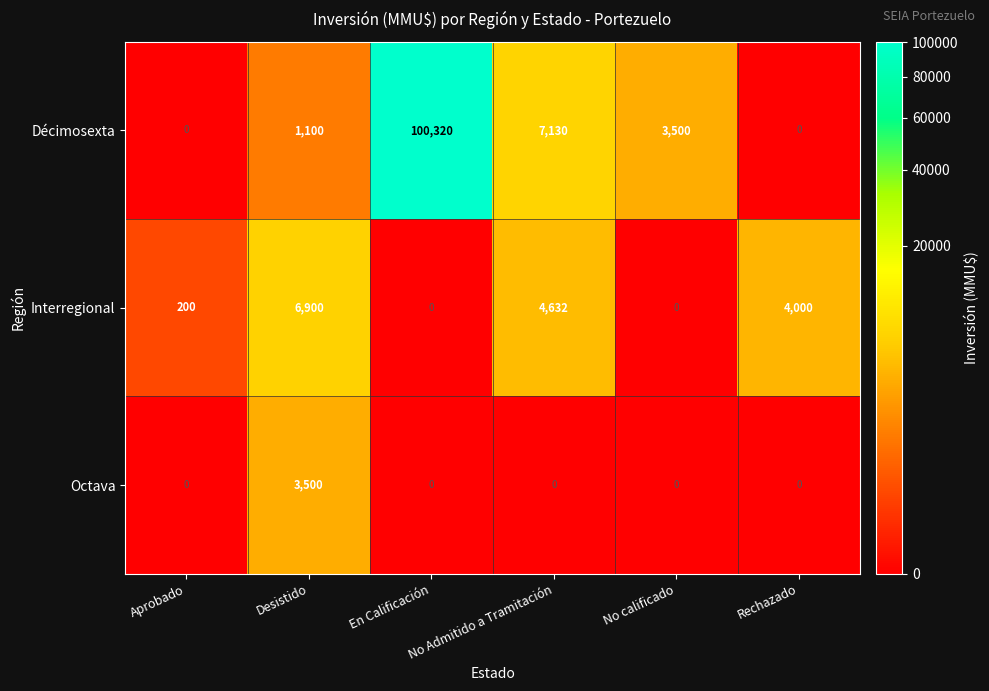

Which series has the largest total across all categories?

Décimosexta